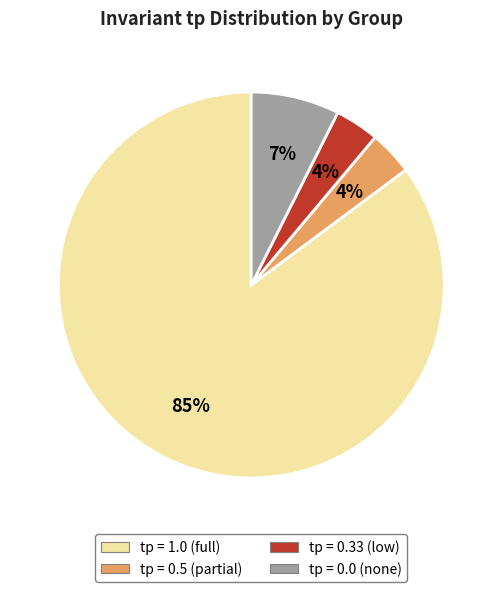

Is there any slice that represents more than half of the pie?

Yes